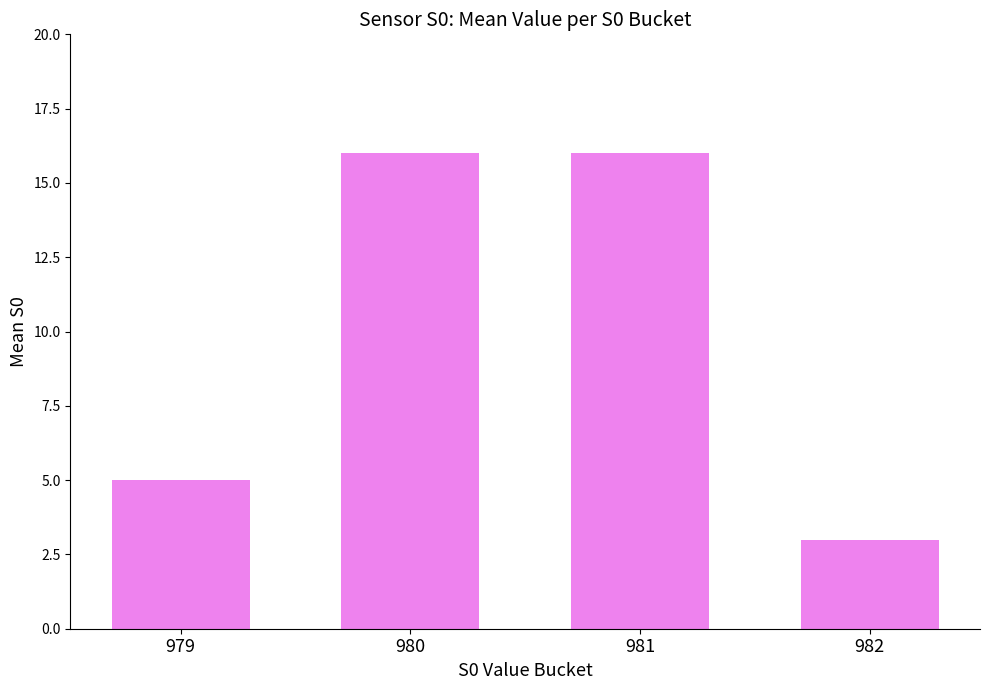

How many values are between 5 and 16?

3